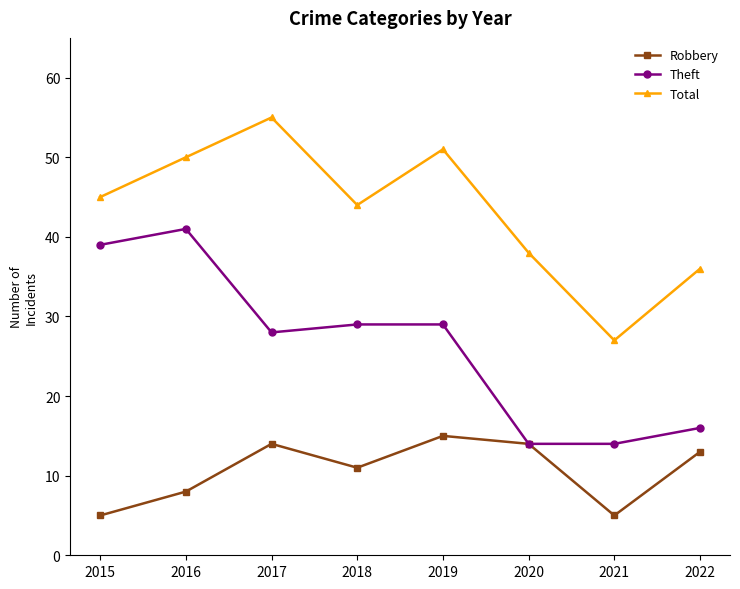

At which label does Theft reach its peak?

2016